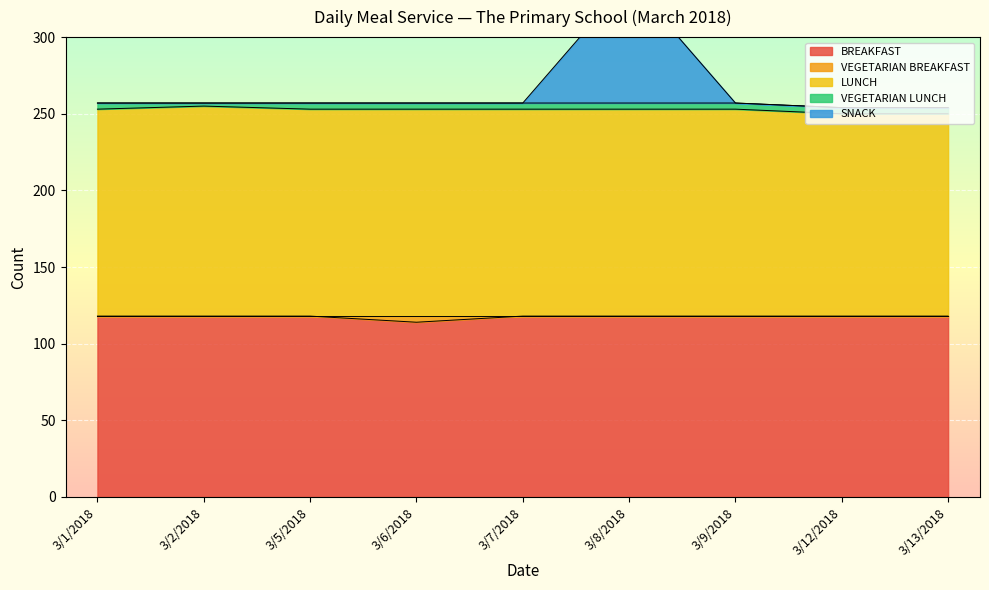

True or false: LUNCH and BREAKFAST cross at least once.

False